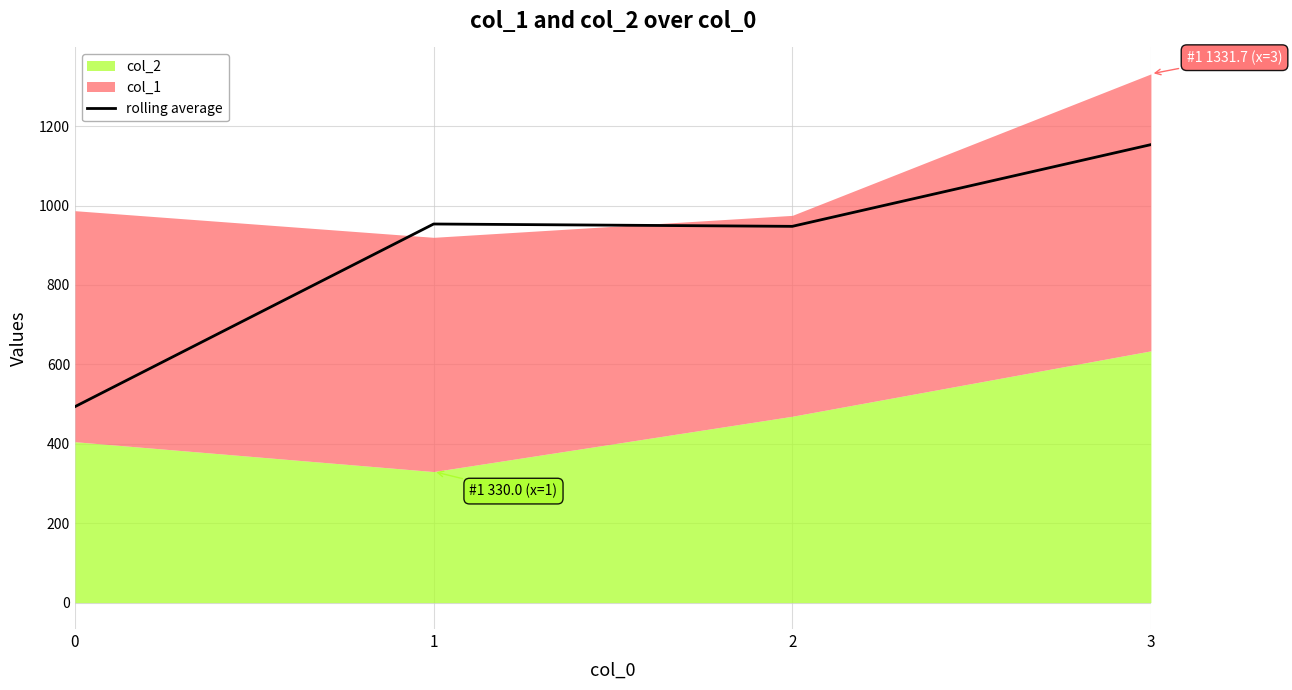

List the labels in order of value, smallest first.

0, 2, 1, 3